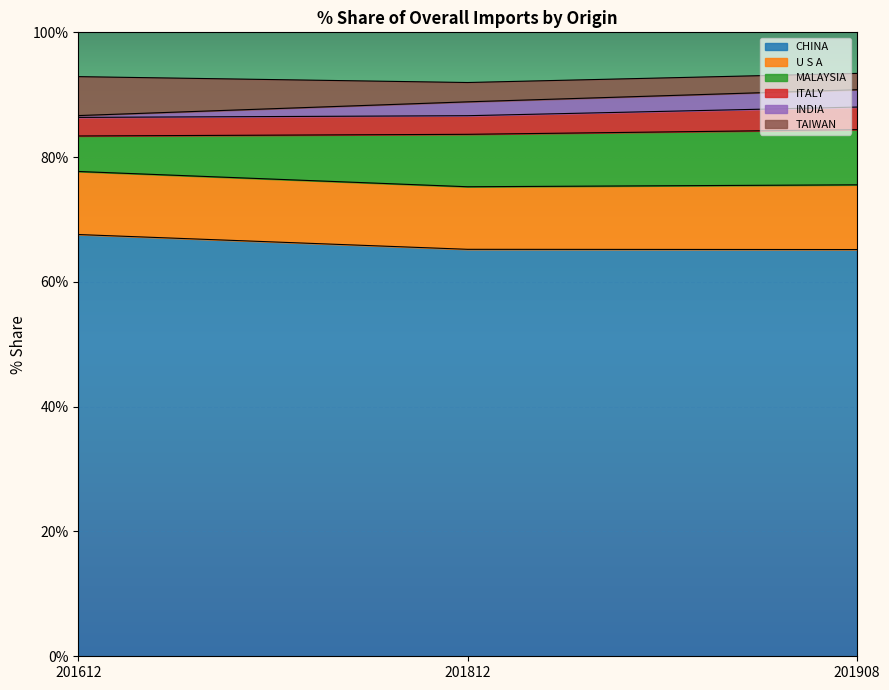

What is the maximum value for 201908_% Share?

65.2